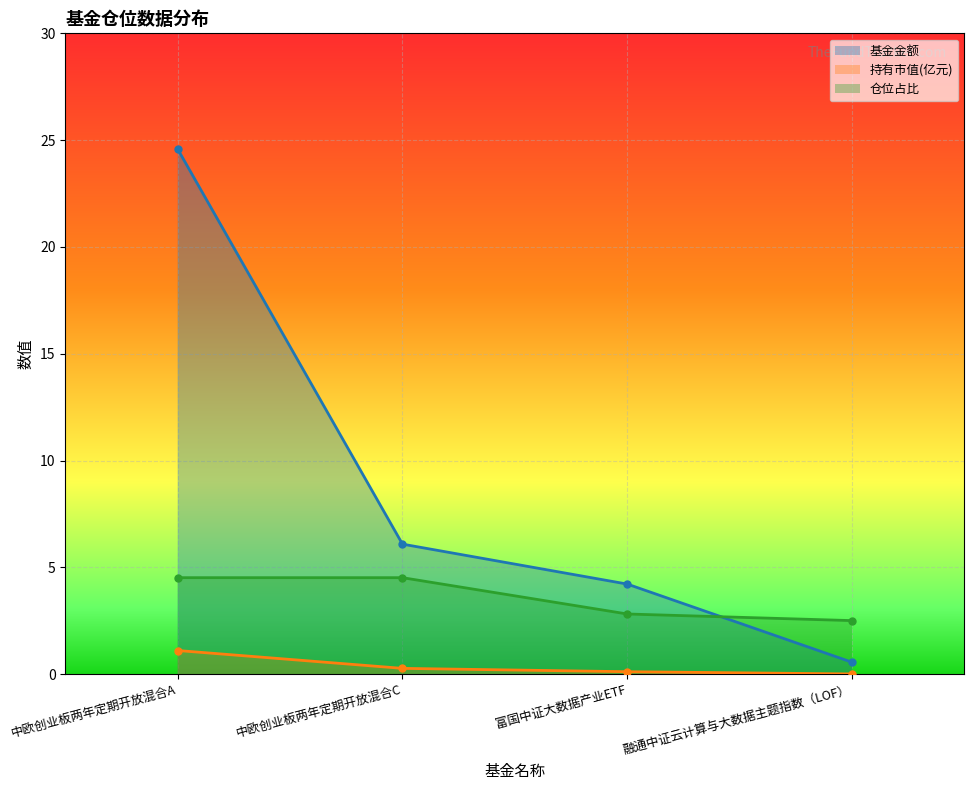

Reading right to left, extract all data points from this chart.

基金金额: 0.6	4.2	6.1	24.6
持有市值(亿元): 0.0	0.1	0.3	1.1
仓位占比: 2.5	2.8	4.5	4.5